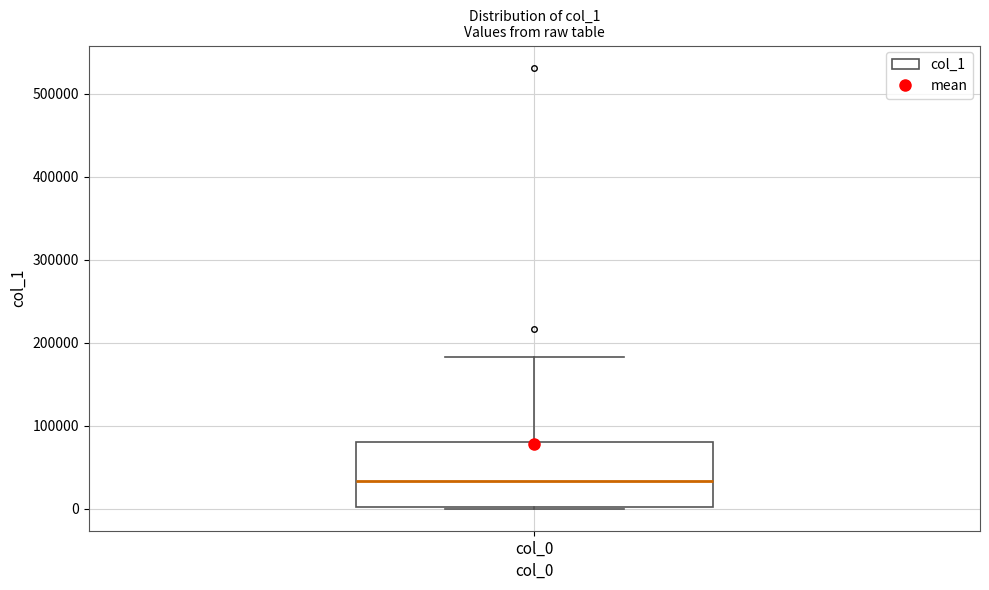

Transcribe this box plot: give where the median line is, the range the box spans, and where the two whiskers end, as read against the y-axis. The values are not printed on the chart, so give them approximately, as read against the axis.

median 30000, box 0 to 80000, whiskers 0 to 180000